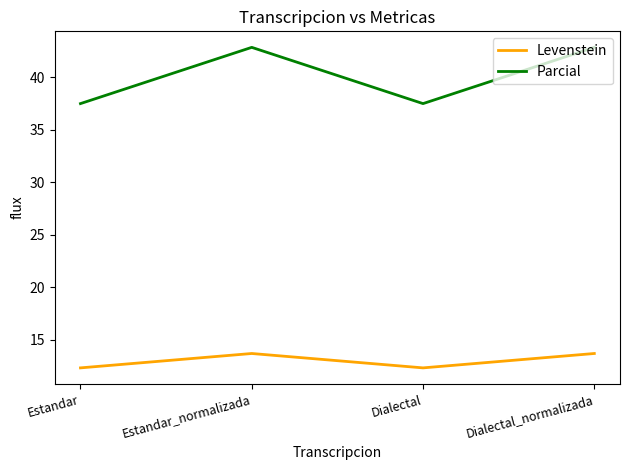

How many interior local valleys does the Levenstein series have?

1